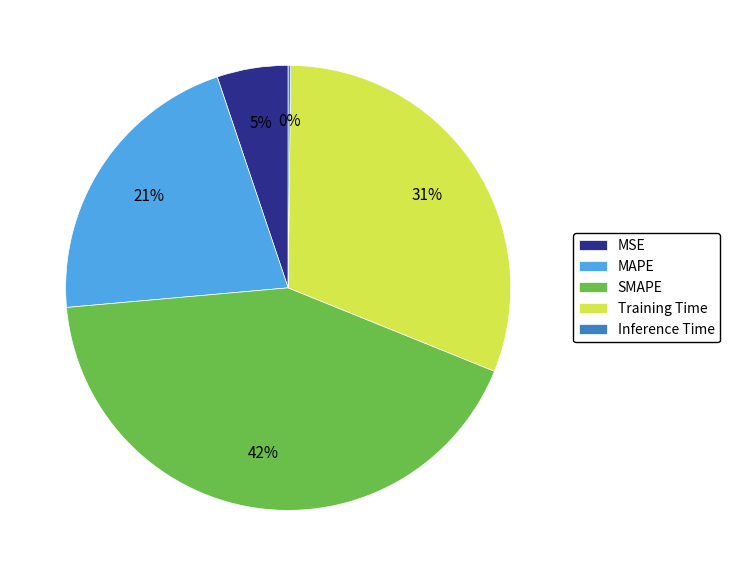

Is SMAPE the majority of the pie?

No